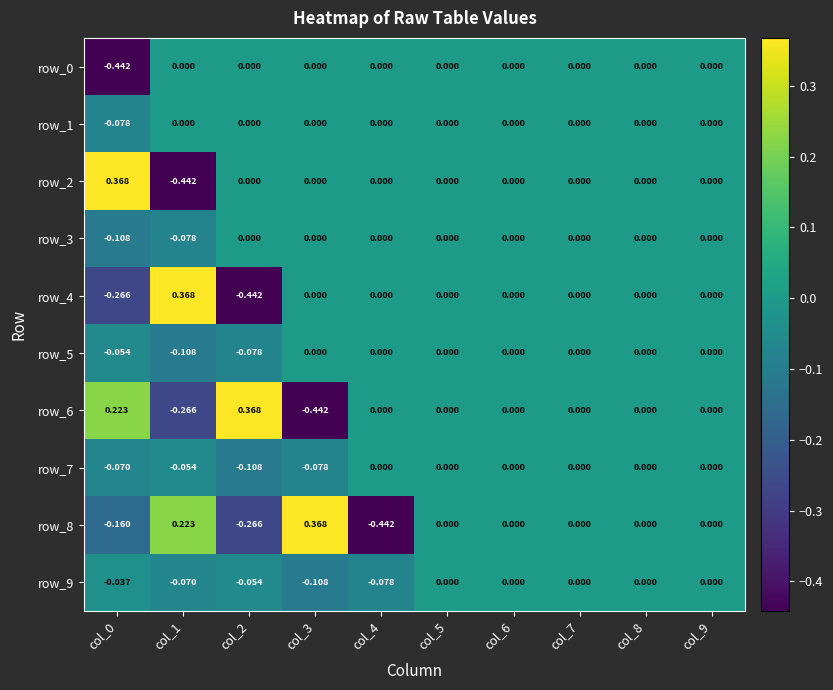

Count the number of categories in the chart.

10